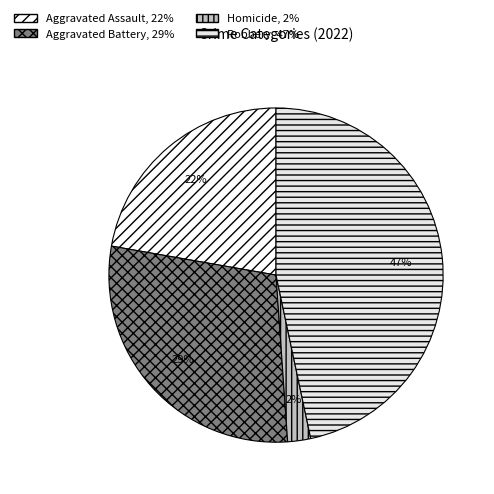

To the nearest percent, what is the average slice percentage?

25%